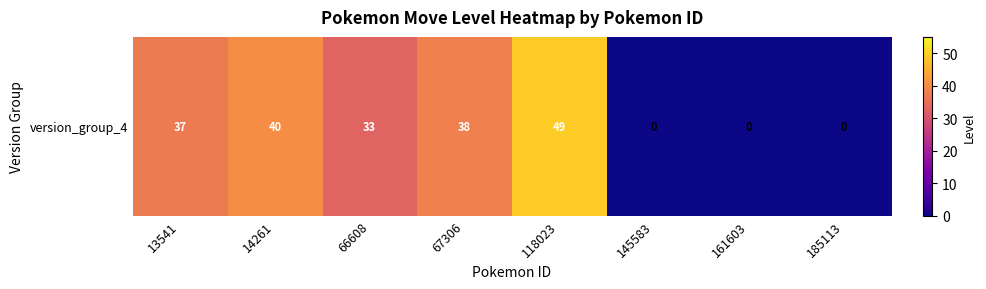

What is the difference between the maximum and minimum values?

49